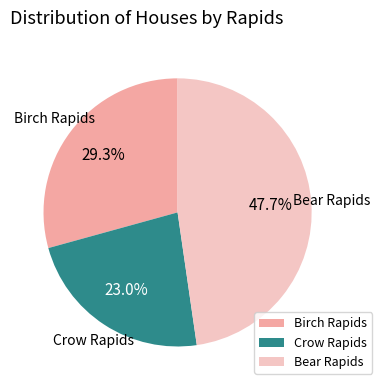

What is the smallest slice in the pie chart?

Crow Rapids